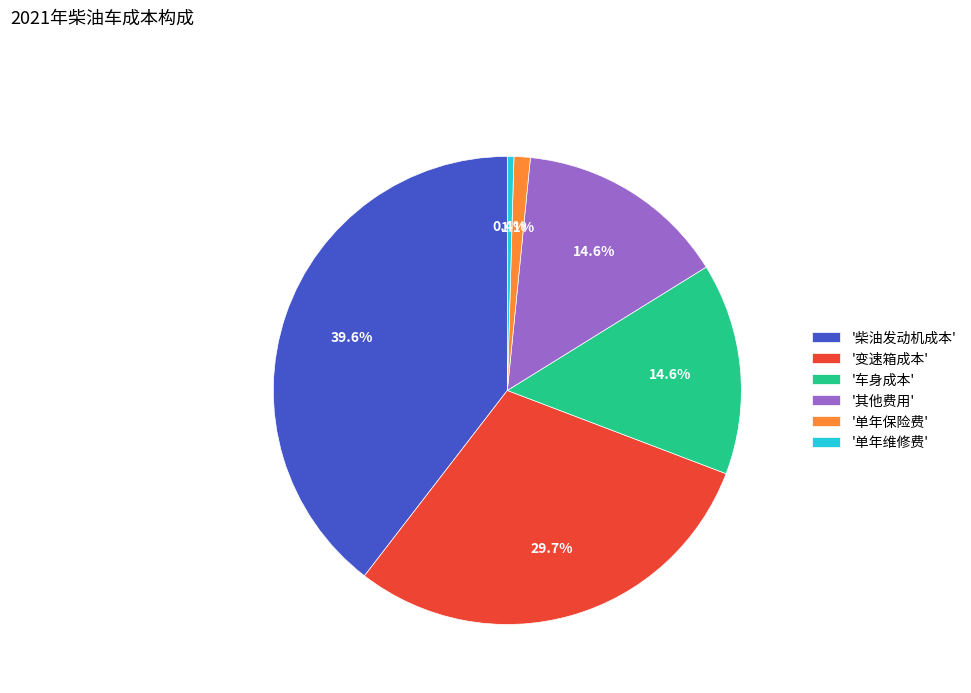

Does any single category account for the majority?

No